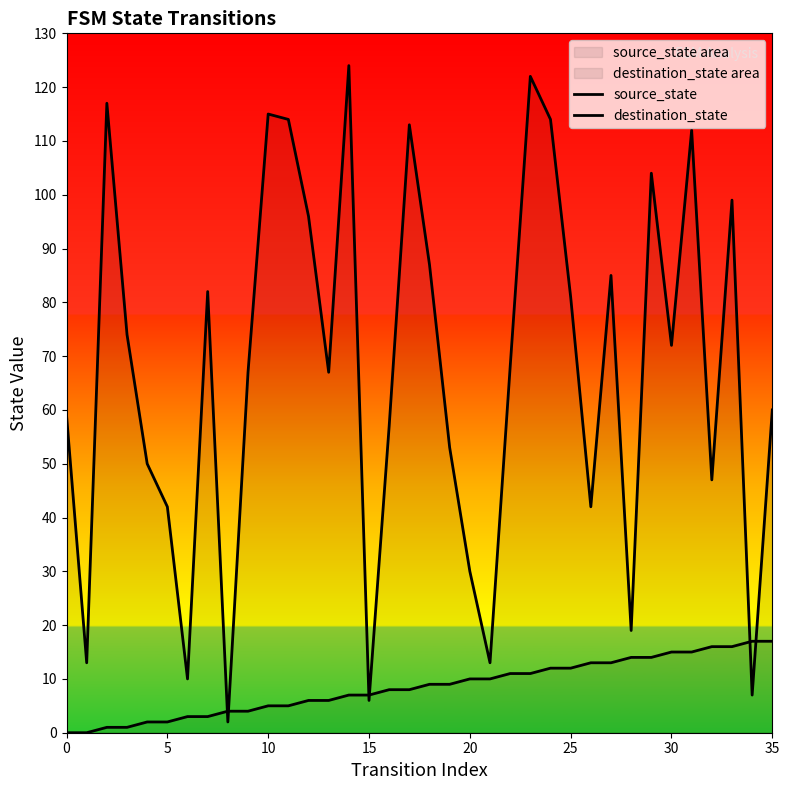

How many interior local valleys does the destination_state series have?

11